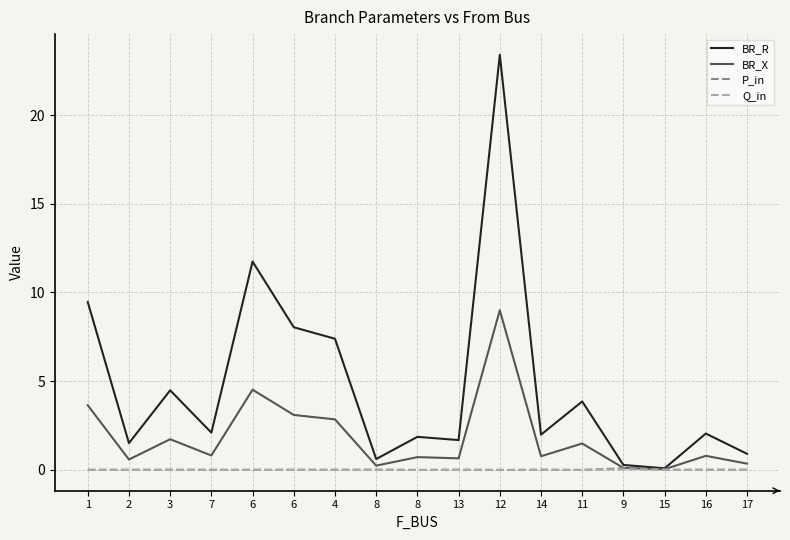

True or false: BR_X and Q_in cross at least once.

False